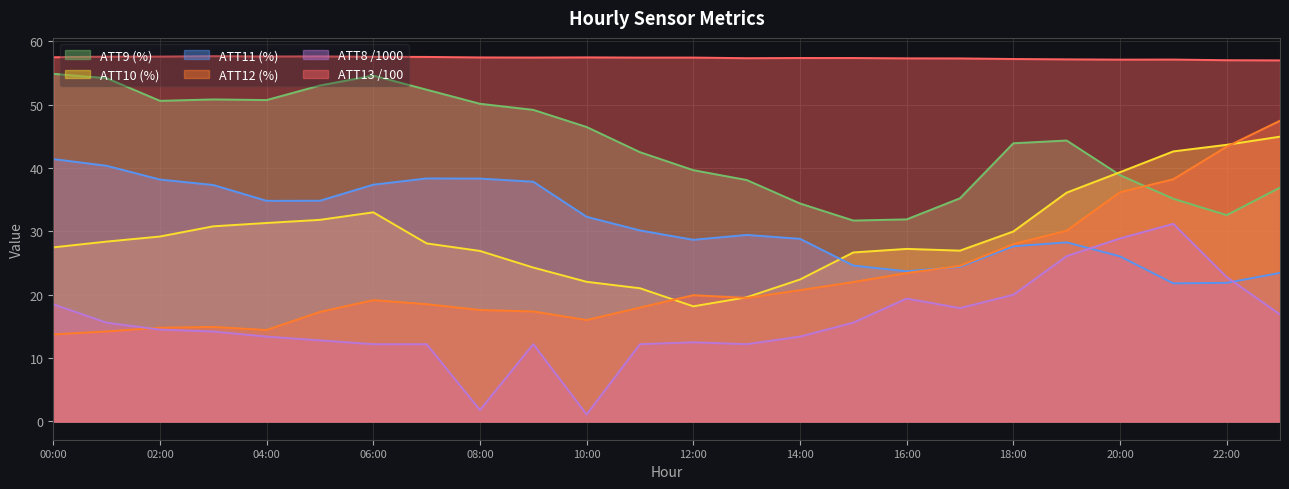

True or false: ATT11 has a value of 30.2 at 11.

True